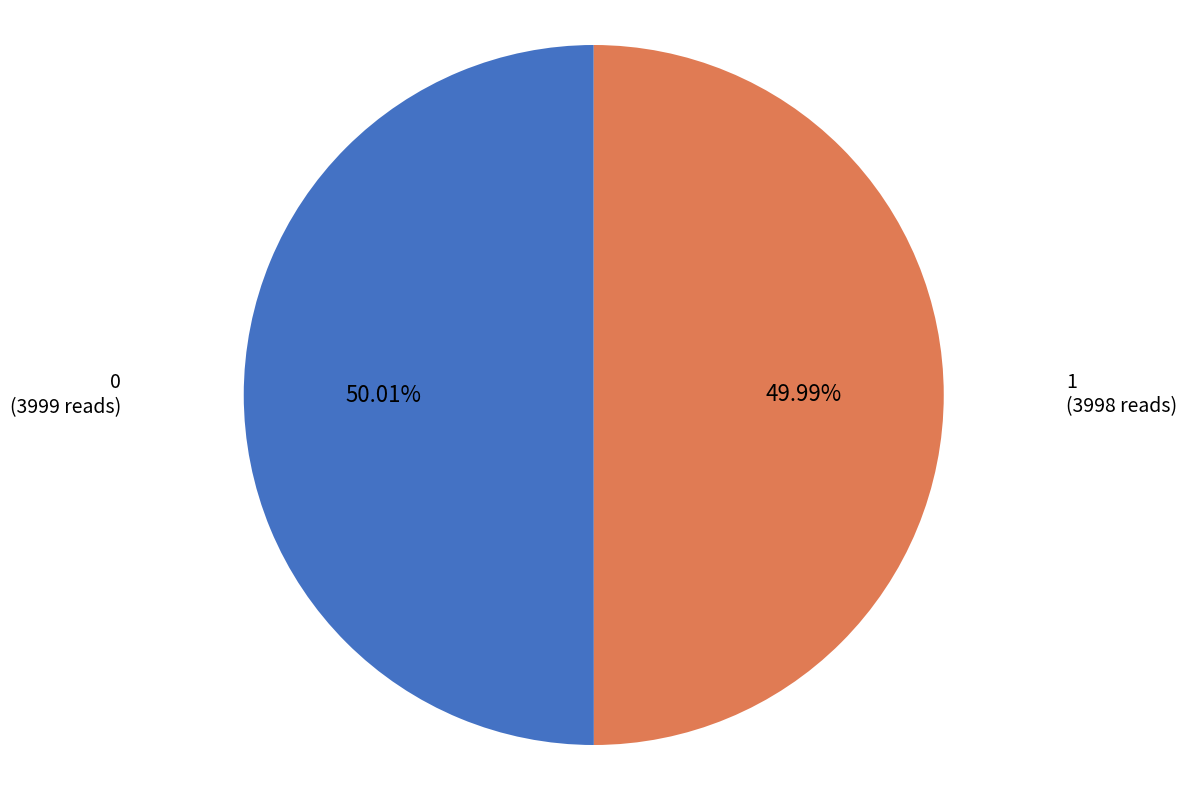

Is there any slice that represents more than half of the pie?

Yes